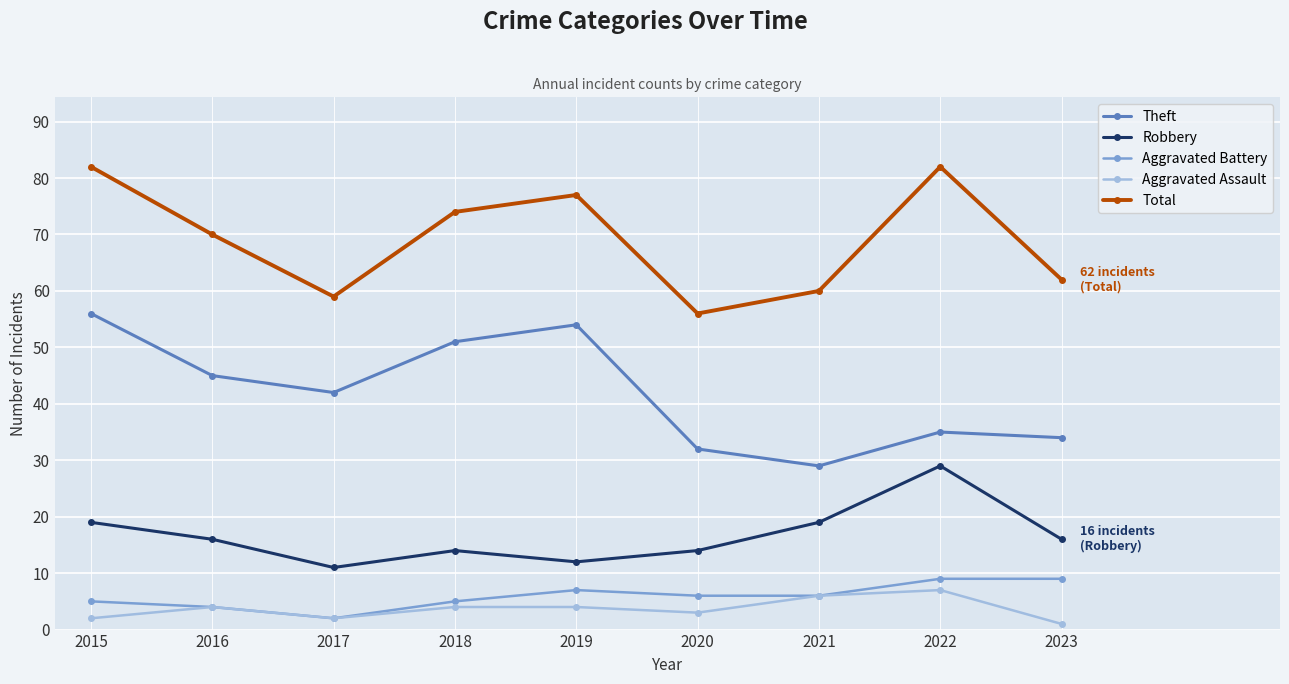

What is the difference between the highest and lowest values at 2016?

66